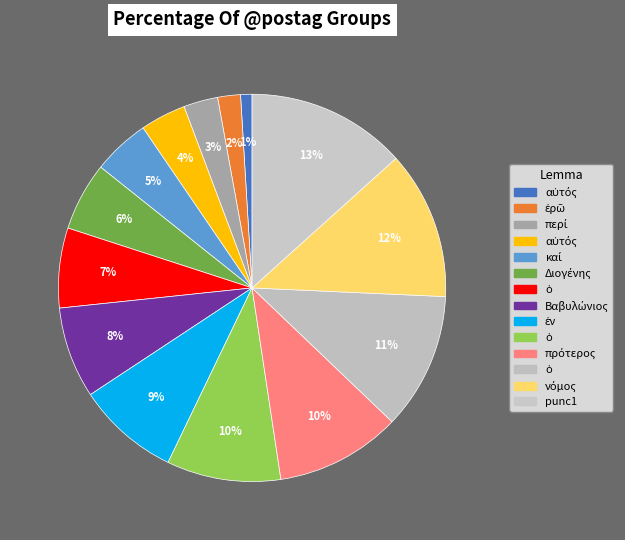

To the nearest percent, what is the average slice percentage?

7%